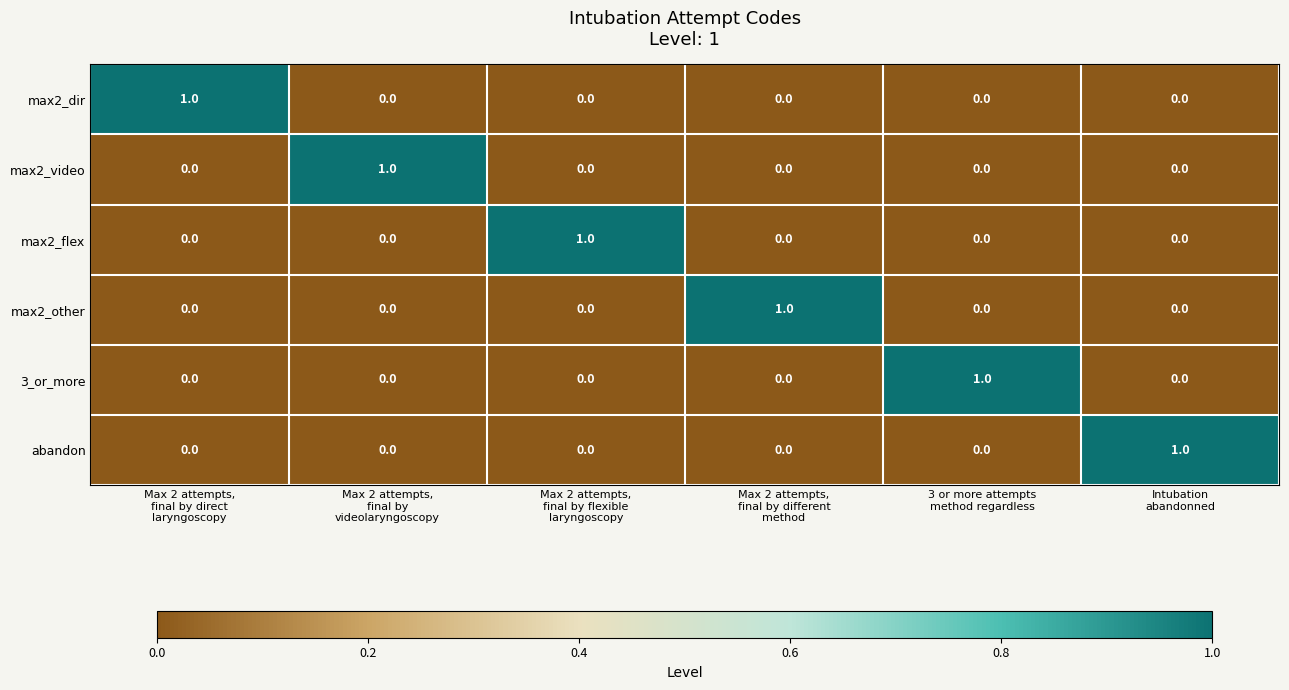

At how many categories does at least one series exceed 0?

6